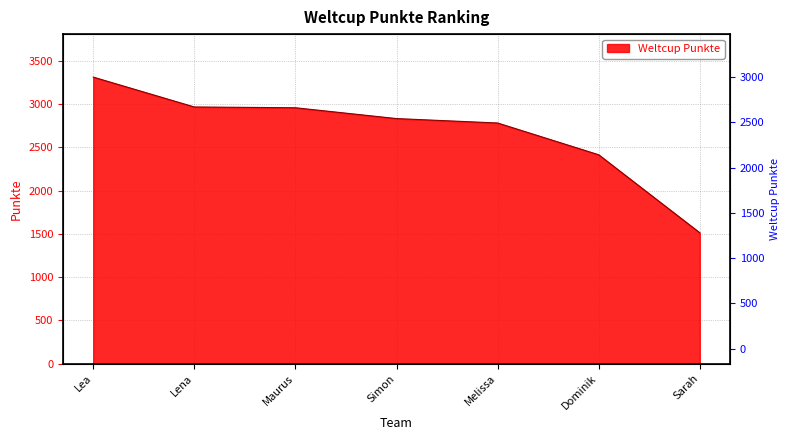

Count the number of values greater than 2831.

3